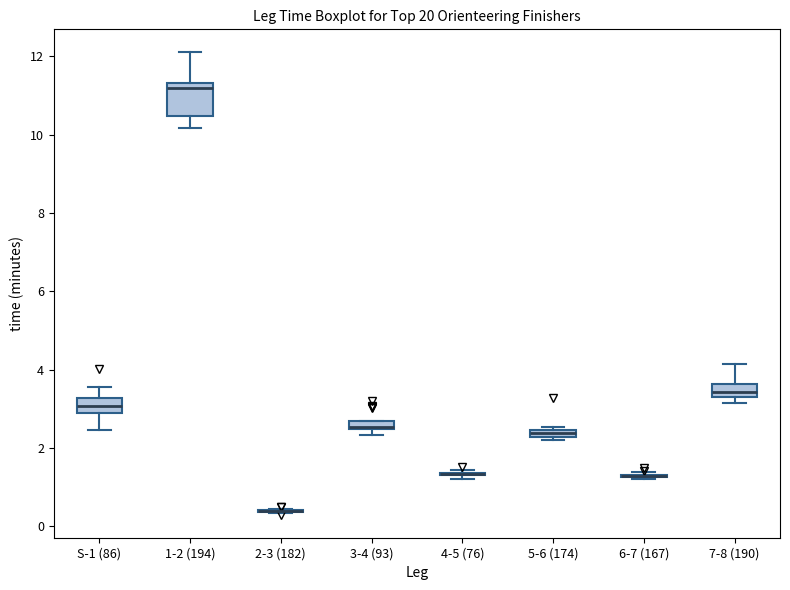

Where is the lower edge of the box for 7-8 (190) on the y-axis? The values are not printed on the chart, so give them approximately, as read against the axis.

3.4